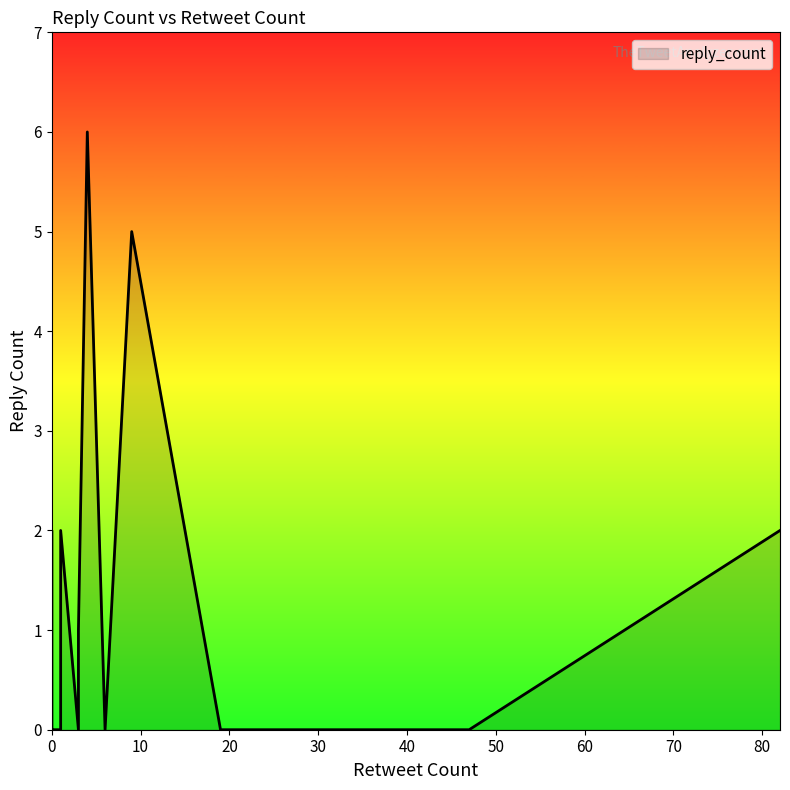

Is it true that the value at 9 is 3?

False